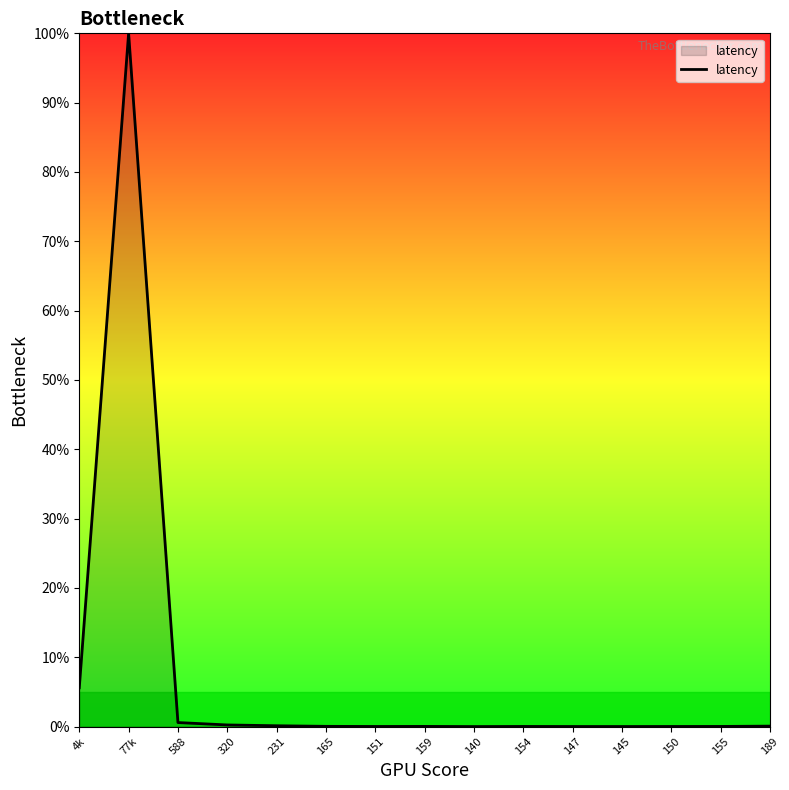

The chart shows a value of 0.0 at 147. True or false?

True